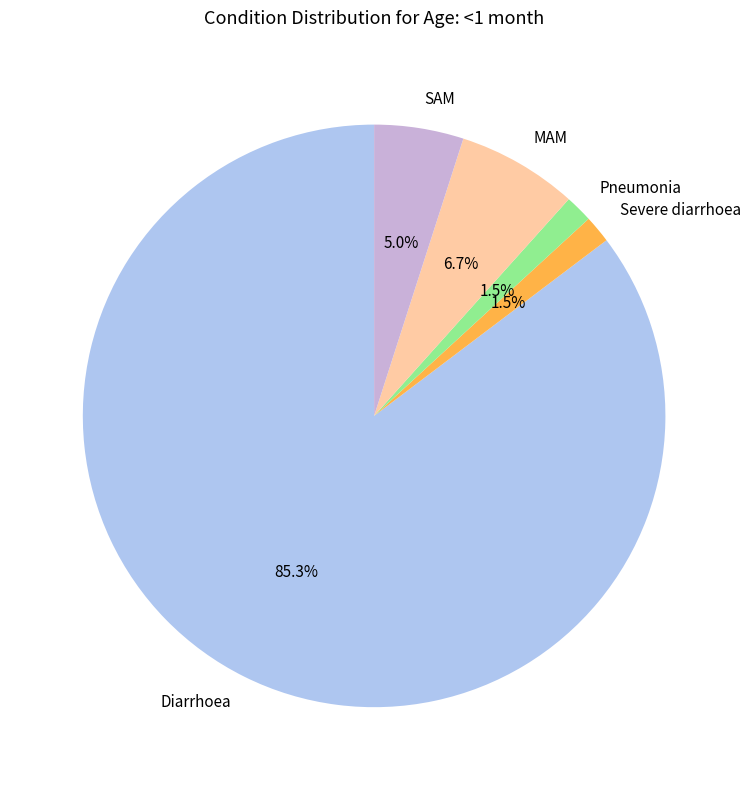

Does Severe diarrhoea represent more than half of the total?

No